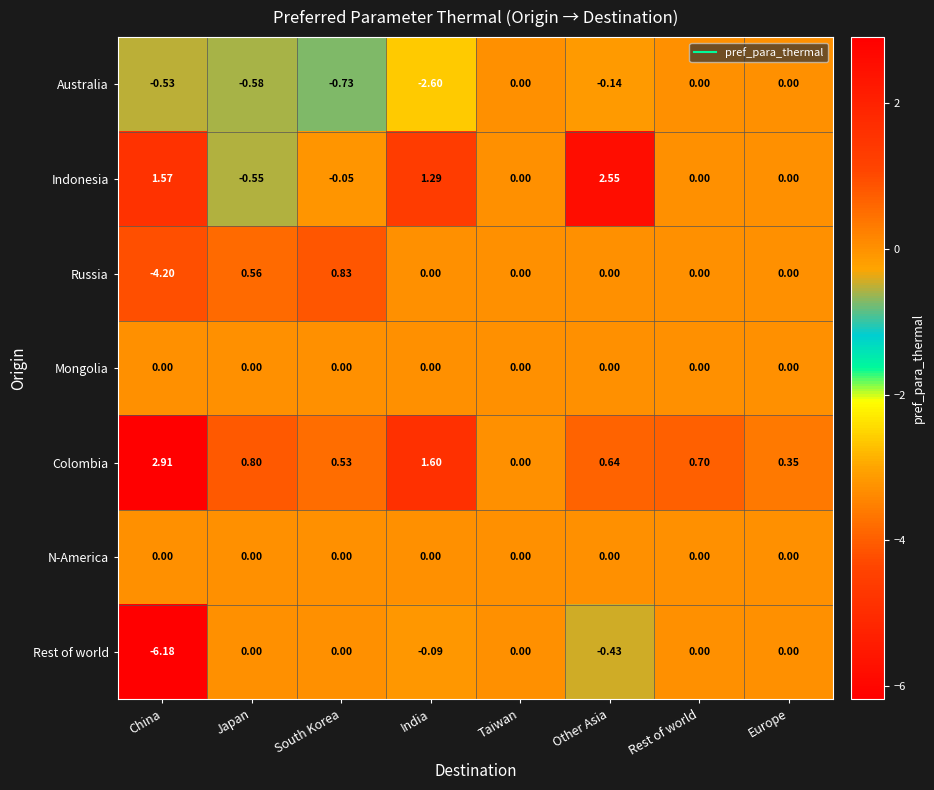

Where is Indonesia nearest to the value 0?

Taiwan